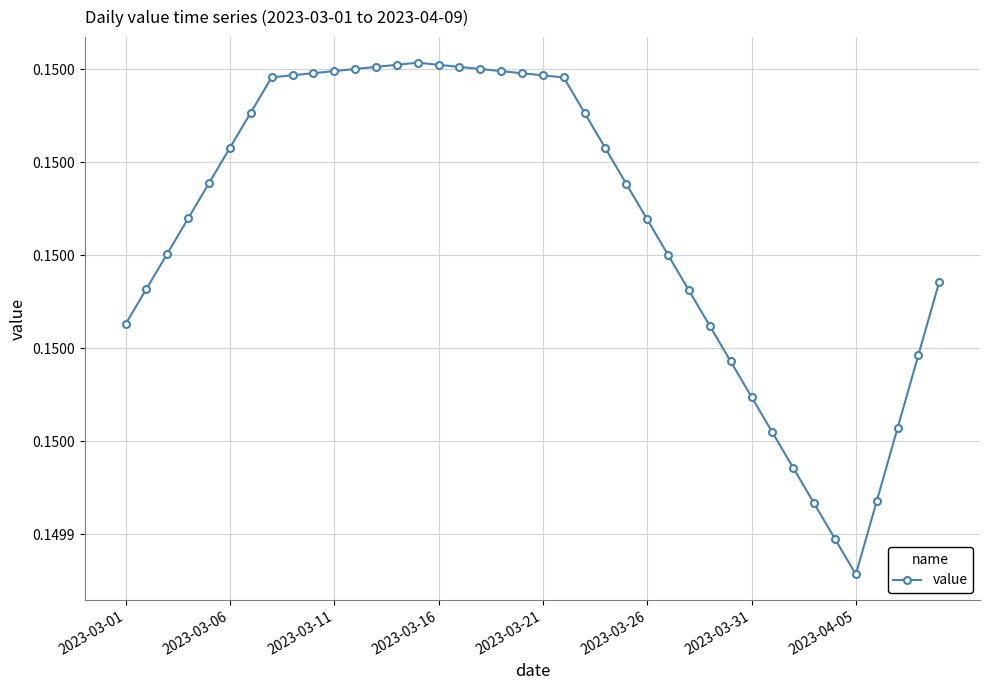

Rank the categories by value from lowest to highest.

35, 34, 33, 36, 32, 31, 37, 30, 29, 38, 28, 2023-03-01, 27, 2023-03-06, 39, 26, 2023-03-11, 25, 2023-03-16, 24, 2023-03-21, 23, 2023-03-26, 22, 2023-03-31, 21, 2023-04-05, 20, 8, 19, 9, 18, 10, 17, 11, 16, 12, 15, 13, 14